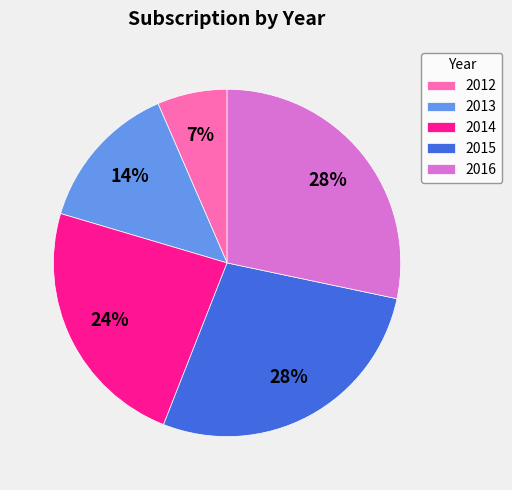

To the nearest percent, what is the difference between the 2012 and 2014 slice percentages?

17%